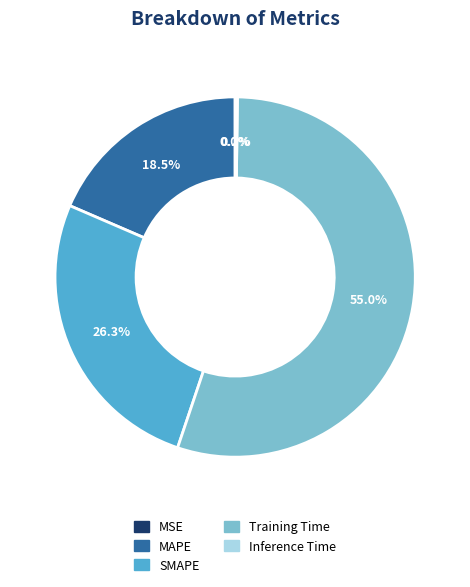

Is it true that Training Time is 48% of the pie?

False